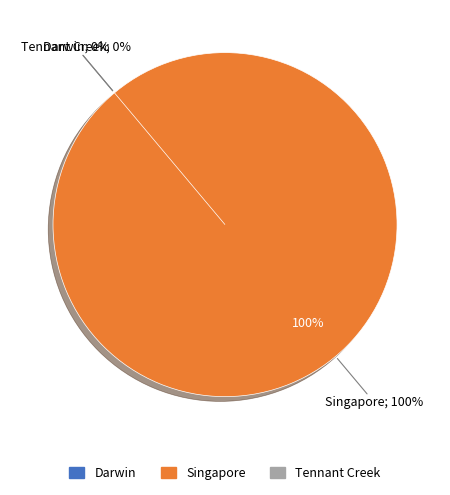

How many slices are in this pie chart?

3